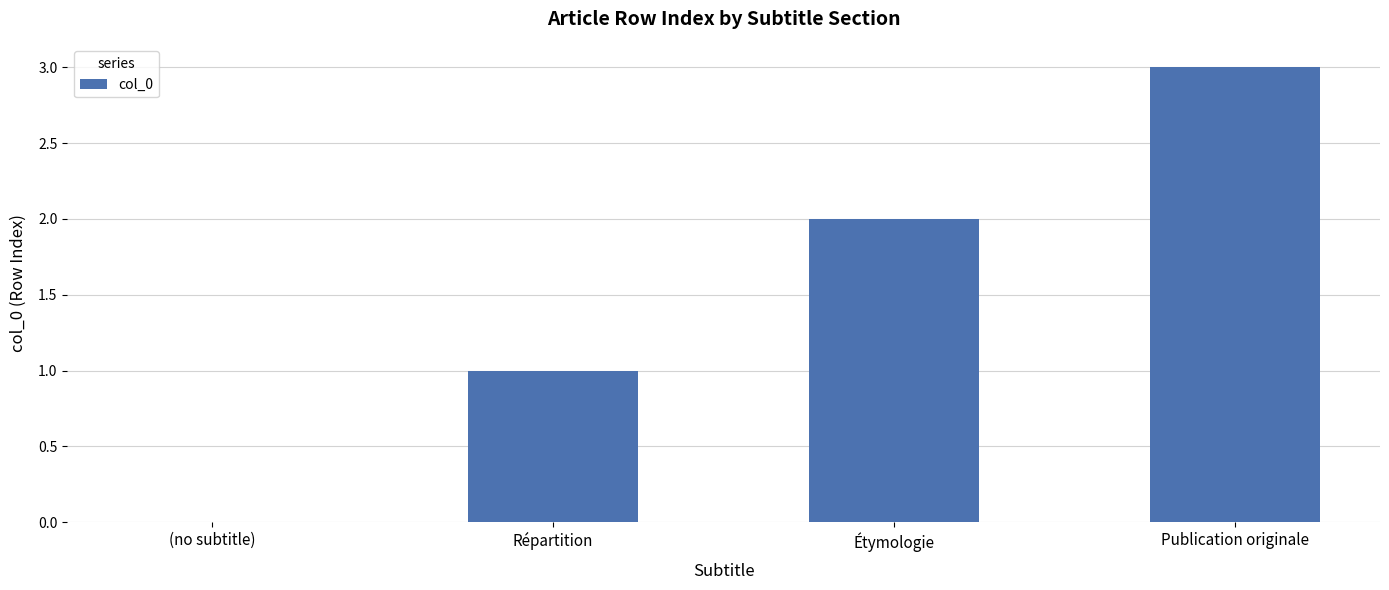

How many categories are shown in the chart?

4